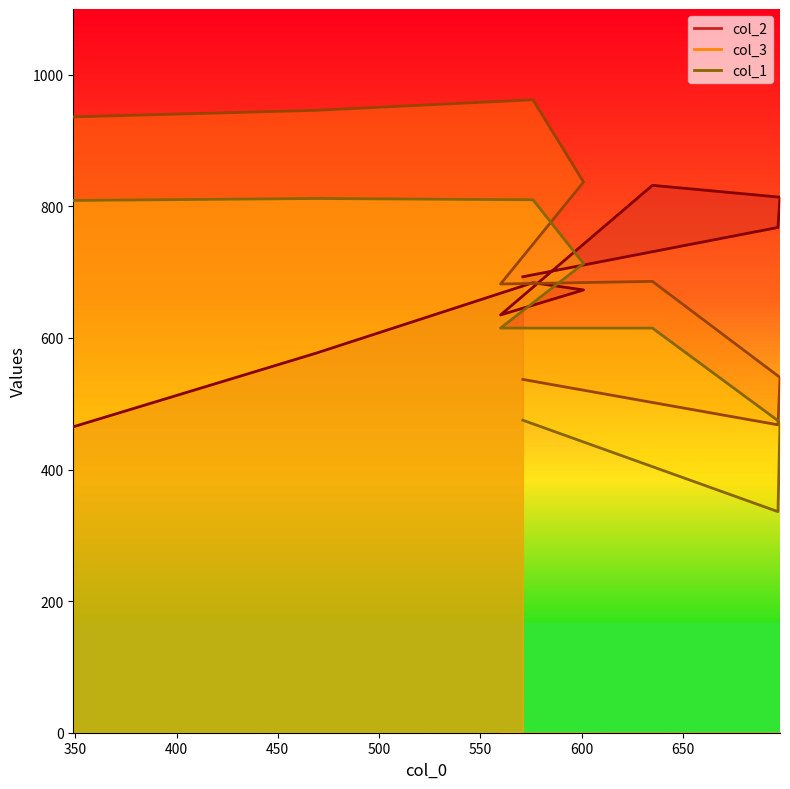

Which category has the lowest value across all series?

697